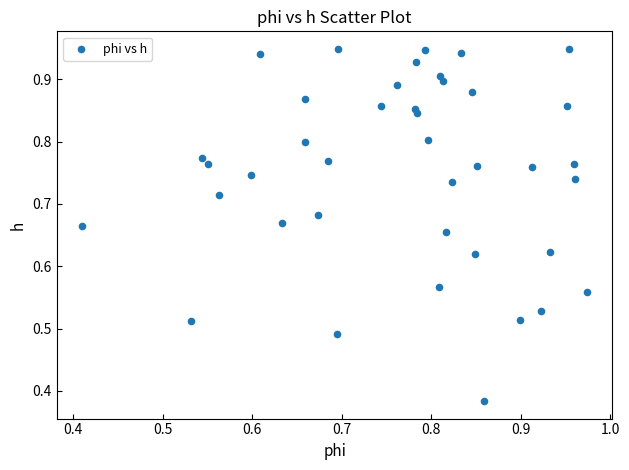

How many points are shown in the scatter plot?

40